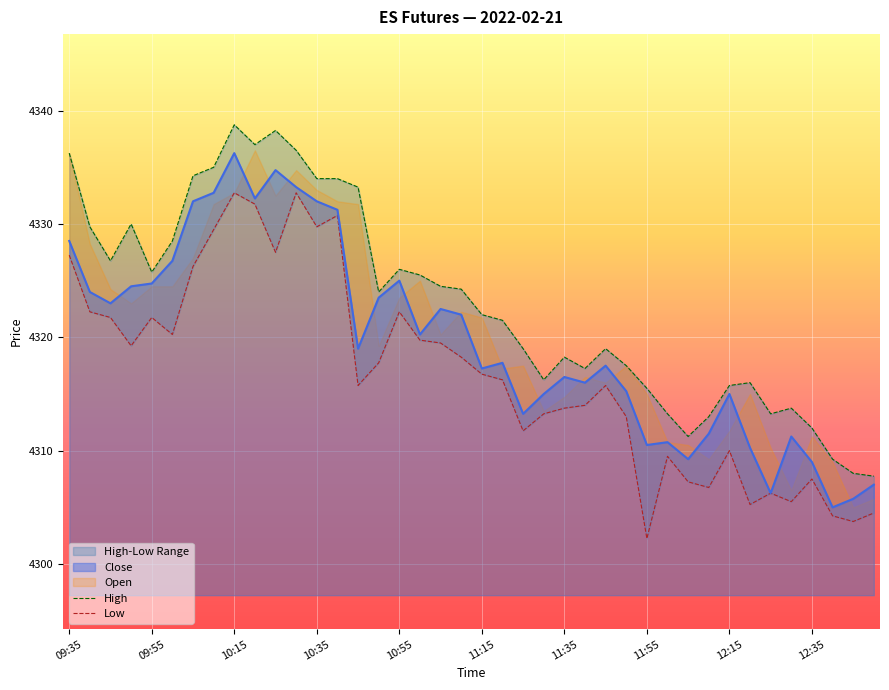

What is the lowest value of the Close series?

4305.0